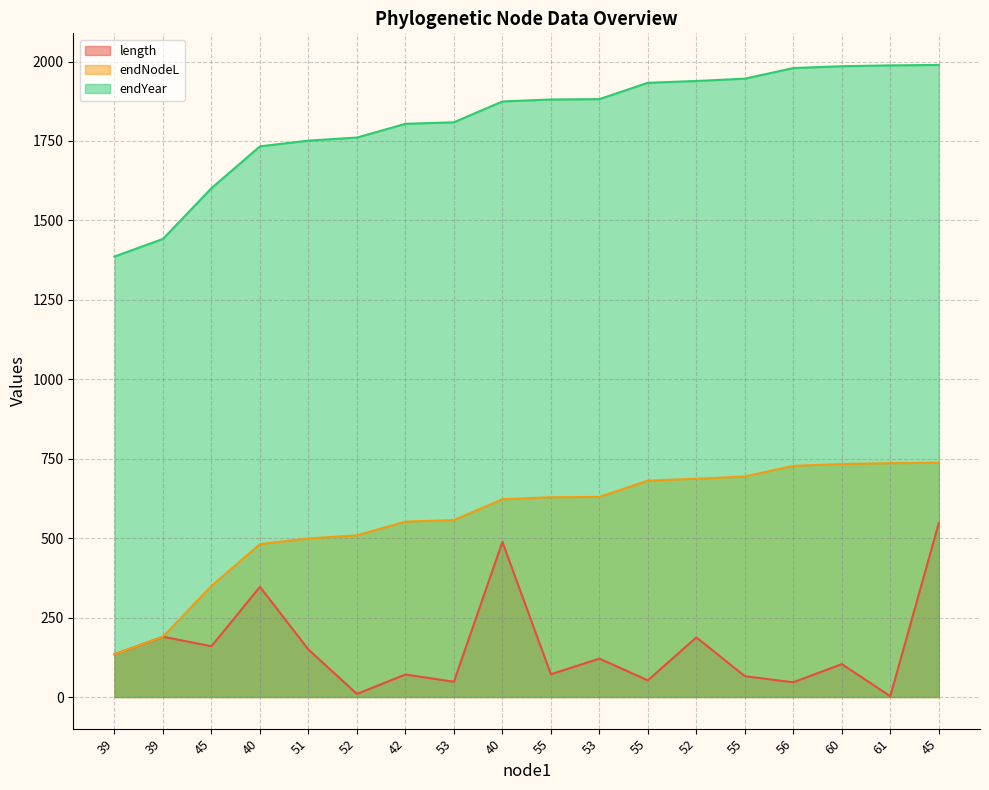

True or false: endYear and endNodeL cross at least once.

False